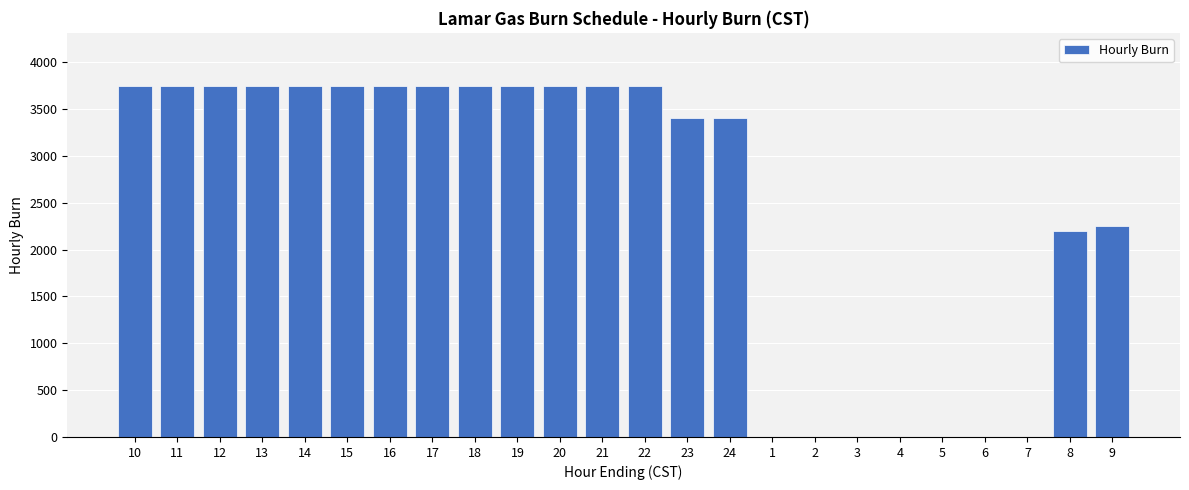

What is the greatest value displayed?

3750